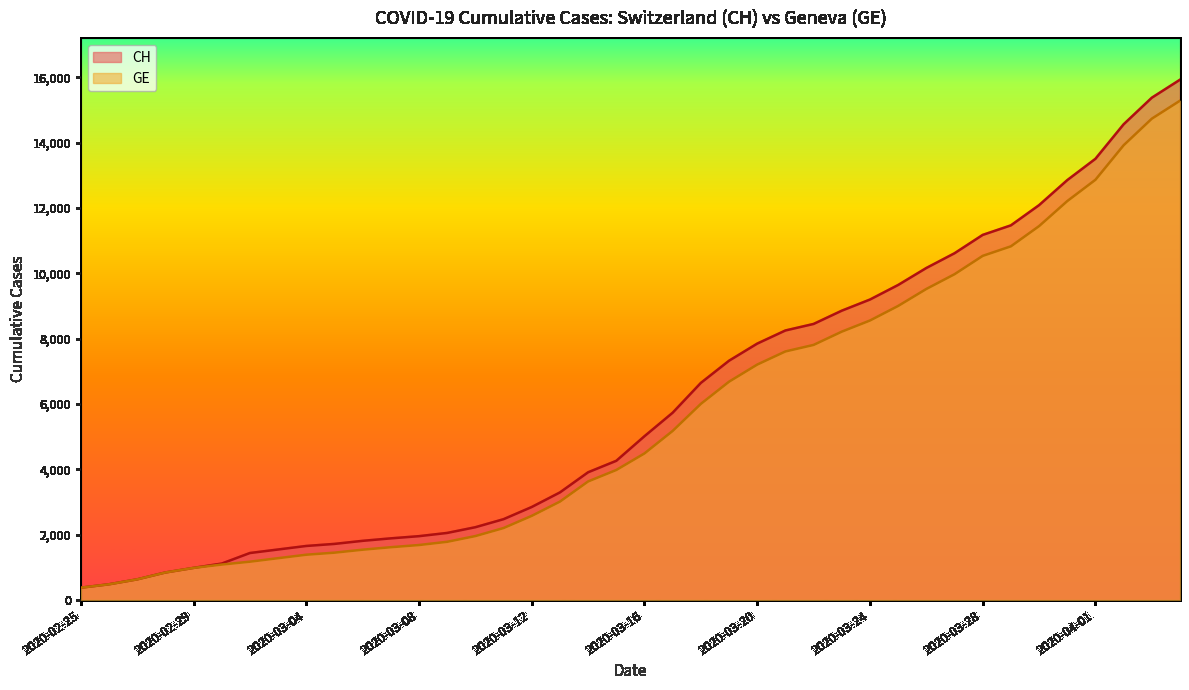

Is it true that CH equals 470 at 2020-02-29?

False